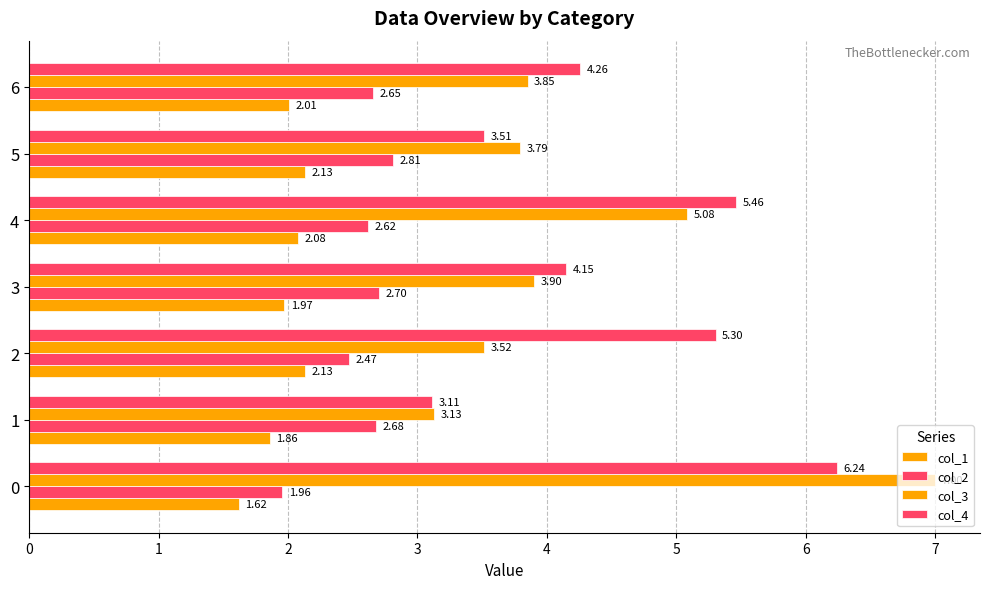

What is the difference between the col_4 values at 6 and 3?

0.1